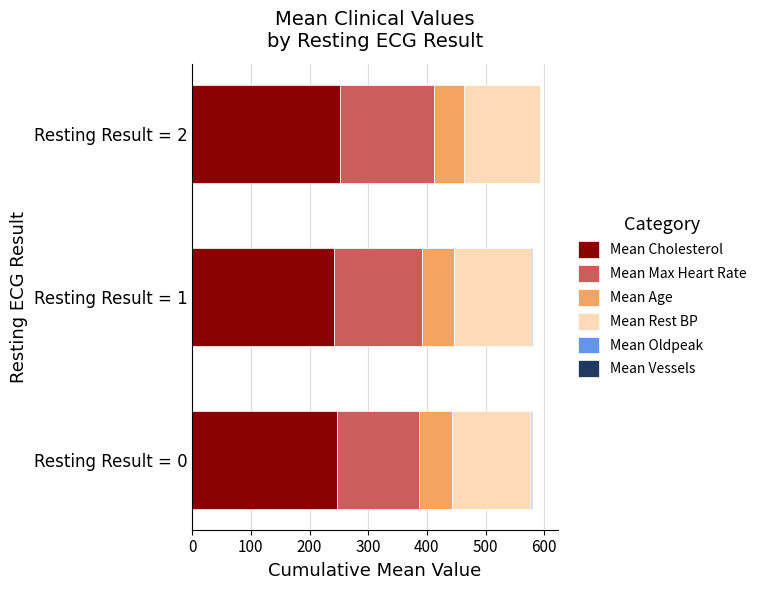

Reading left to right, list all the values displayed in this chart.

Mean Cholesterol: 246.8	241.5	252.1
Mean Max Heart Rate: 139.2	150.8	160.4
Mean Age: 56.1	53.8	51.3
Mean Rest BP: 134.2	130.5	128.7
Mean Oldpeak: 1.6	1.0	0.6
Mean Vessels: 1.1	0.6	0.3